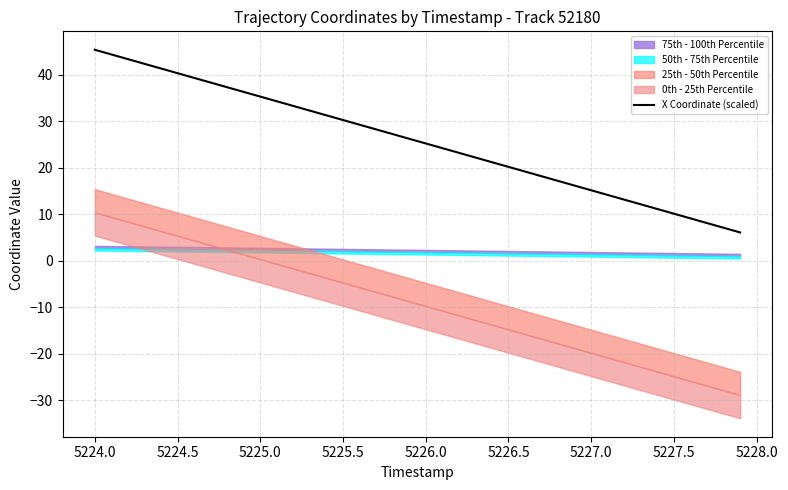

The X Coordinate (scaled) series shows 14.0 at 5226.0. True or false?

False